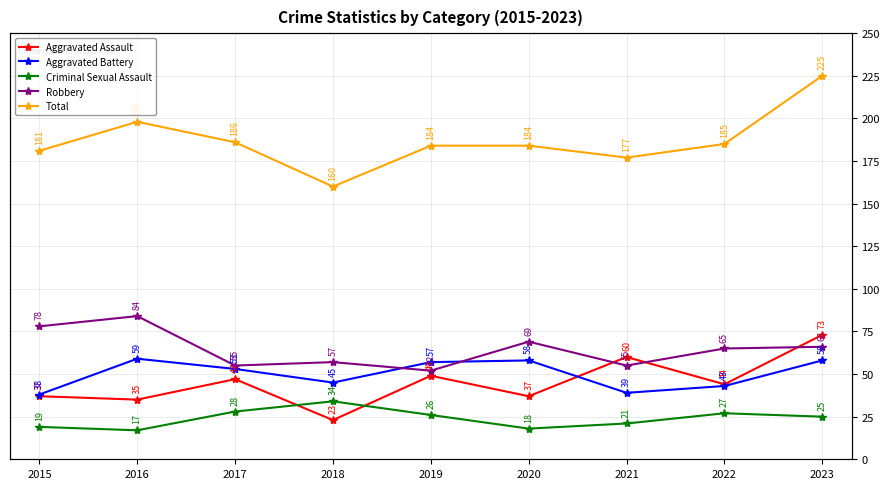

Is it true that Aggravated Assault equals 47 at 2017?

True